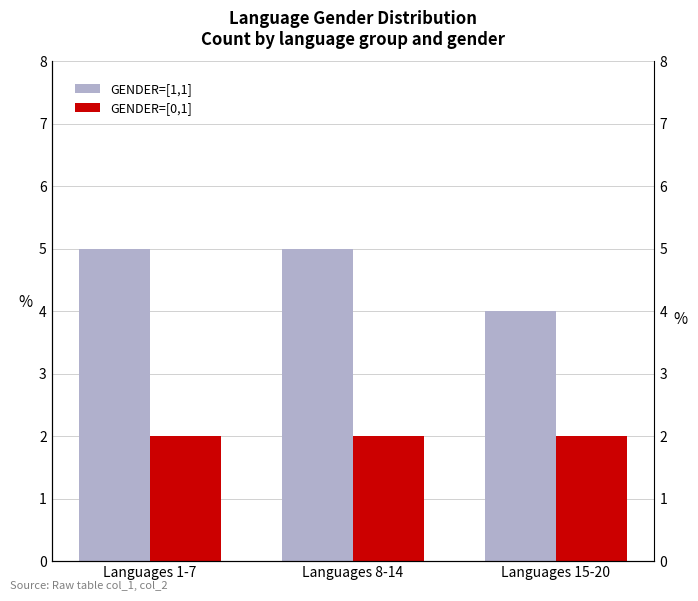

Is it true that GENDER=[1,1] equals 5 at Languages 1-7?

True